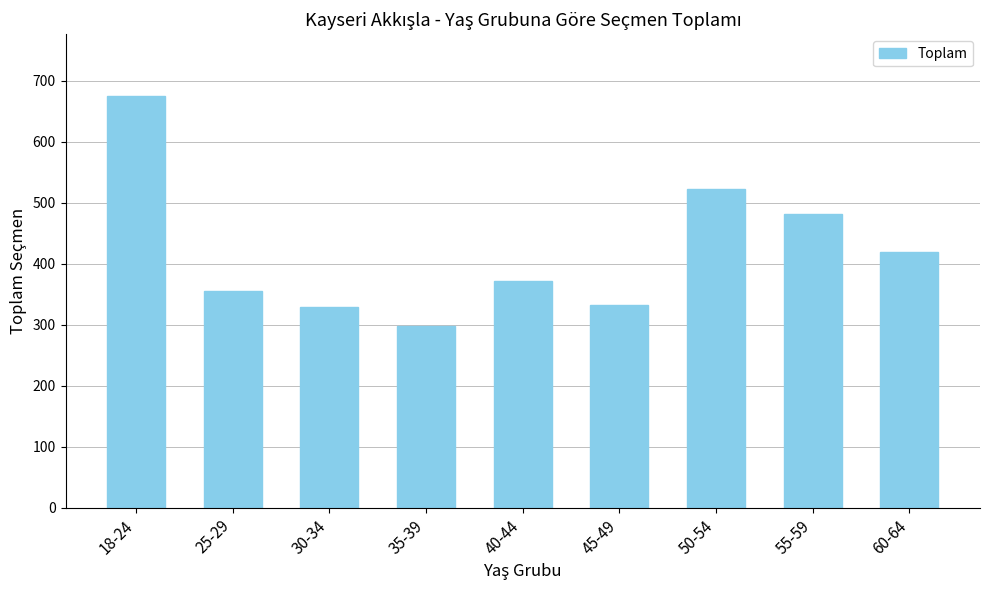

What is the difference between the values at 30-34 and 55-59?

151